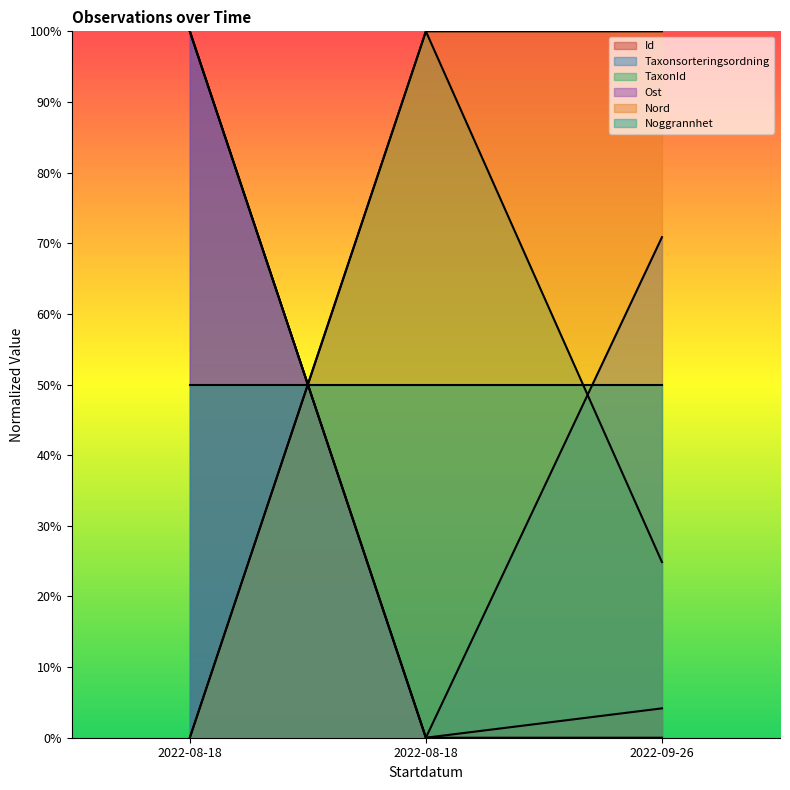

Between 2022-08-18 and 2022-09-26, which is larger?

2022-08-18